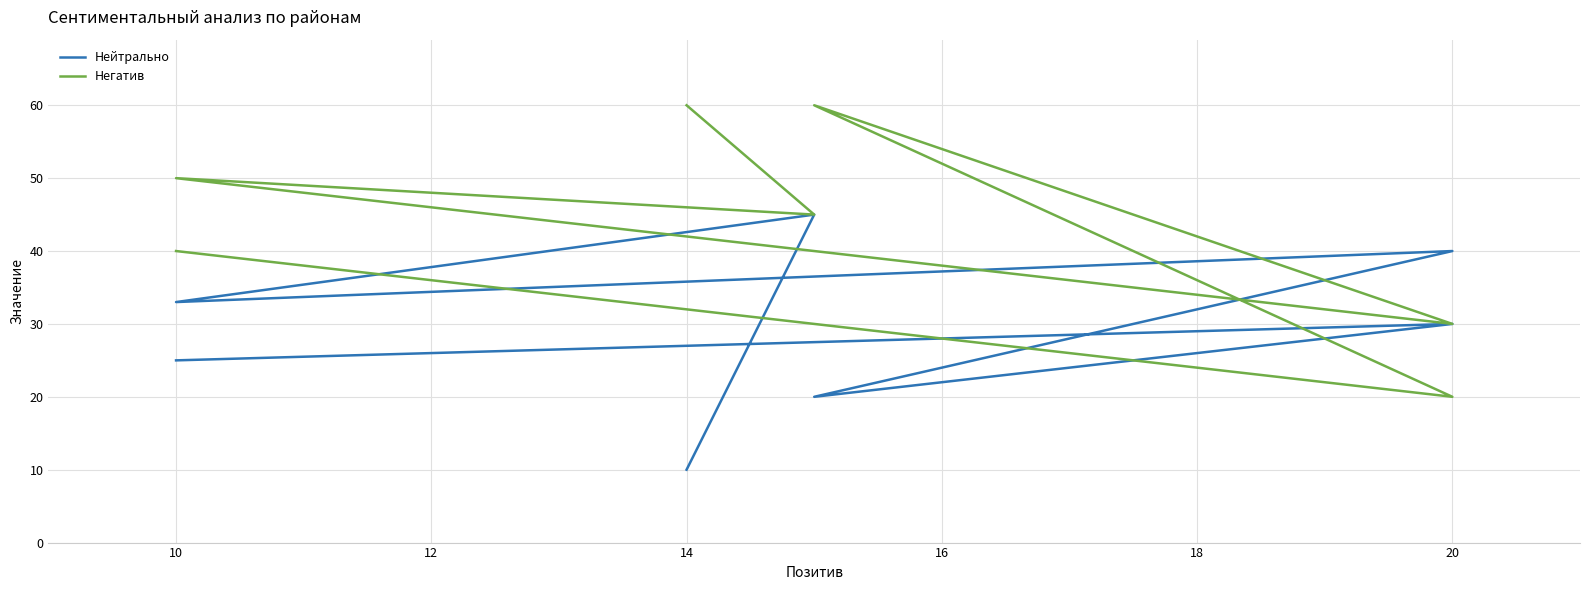

What is the maximum value for Нейтрально?

45